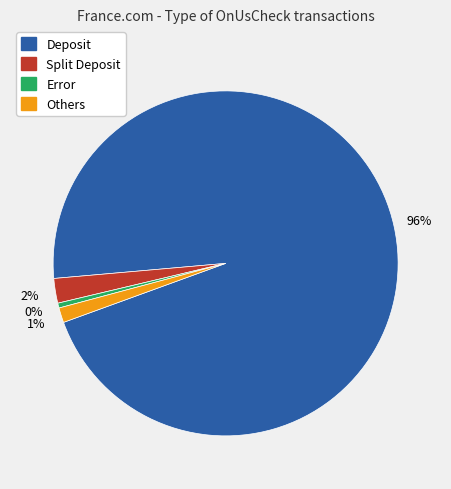

To the nearest percent, what is the average slice percentage?

25%